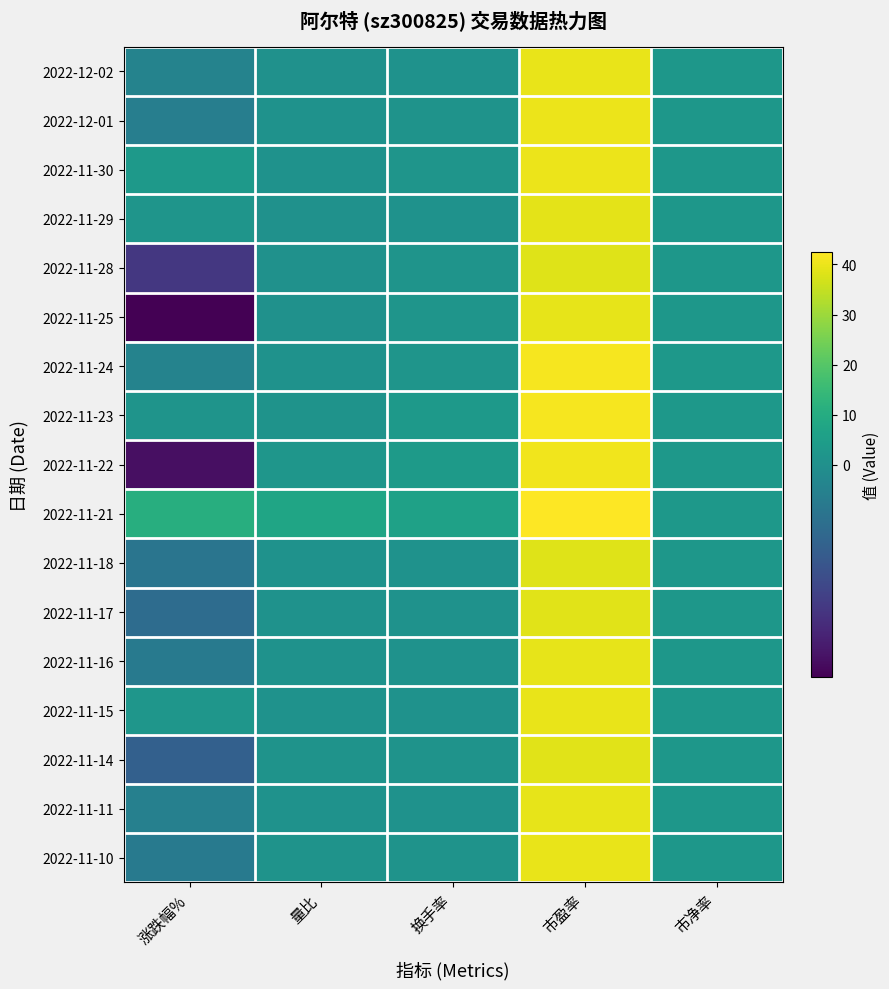

What is the spread (max minus min) of values at 量比?

7.2